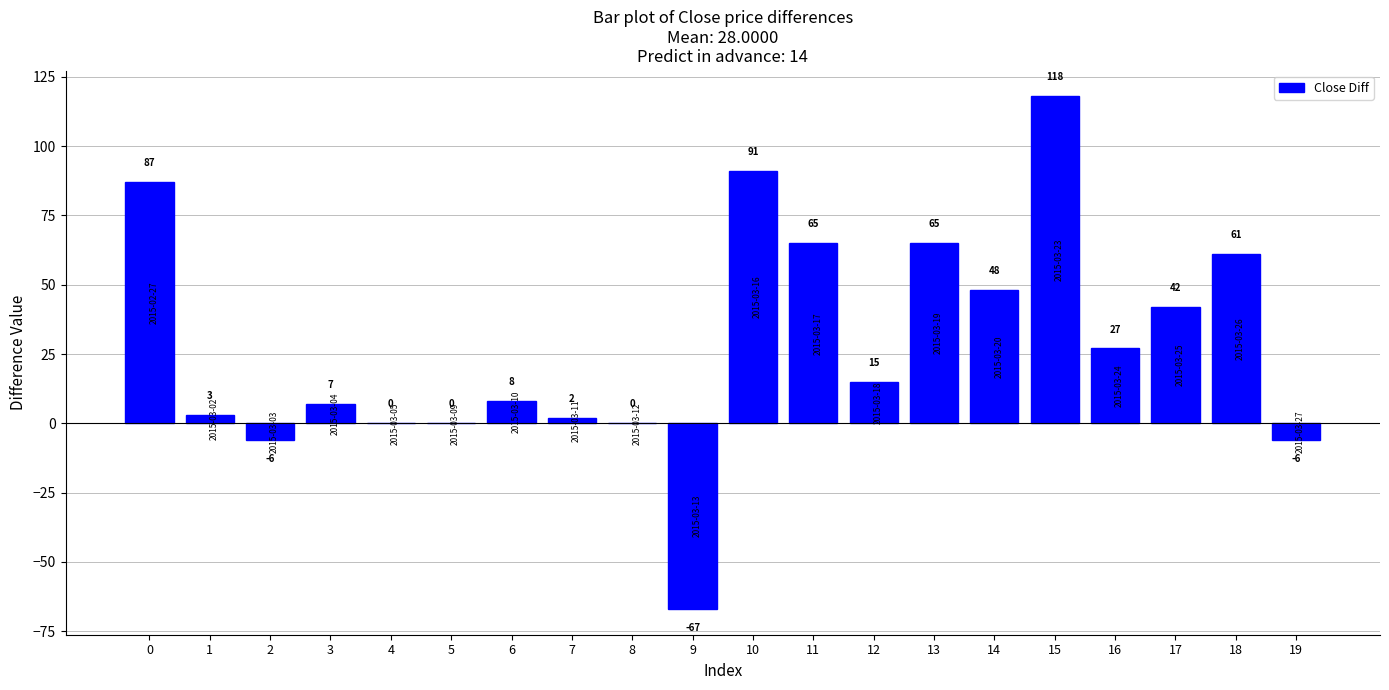

Reading left to right, transcribe all the data shown in this chart.

87	3	-6	7	0	0	8	2	0	-67	91	65	15	65	48	118	27	42	61	-6